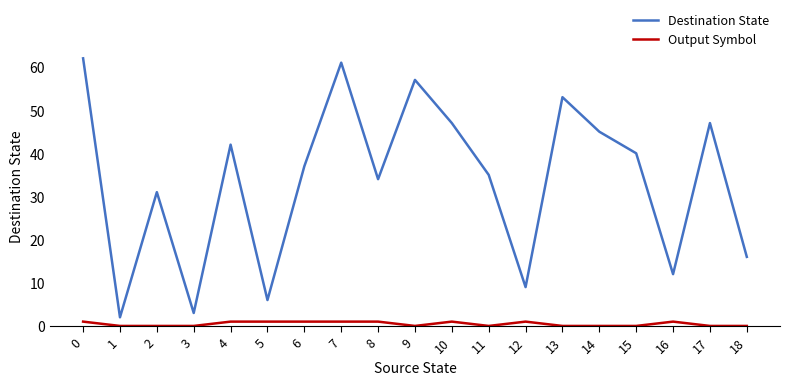

At how many categories does at least one series exceed 41?

8